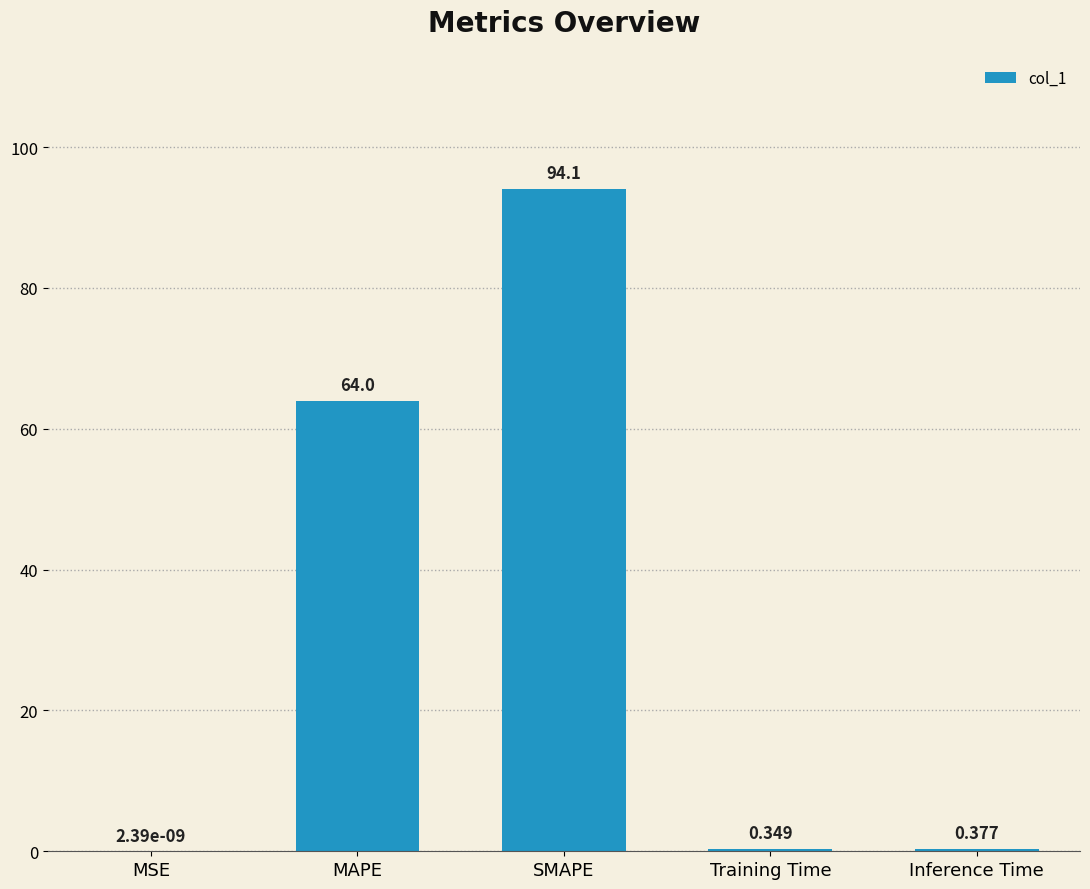

Between Training Time and SMAPE, which is larger?

SMAPE